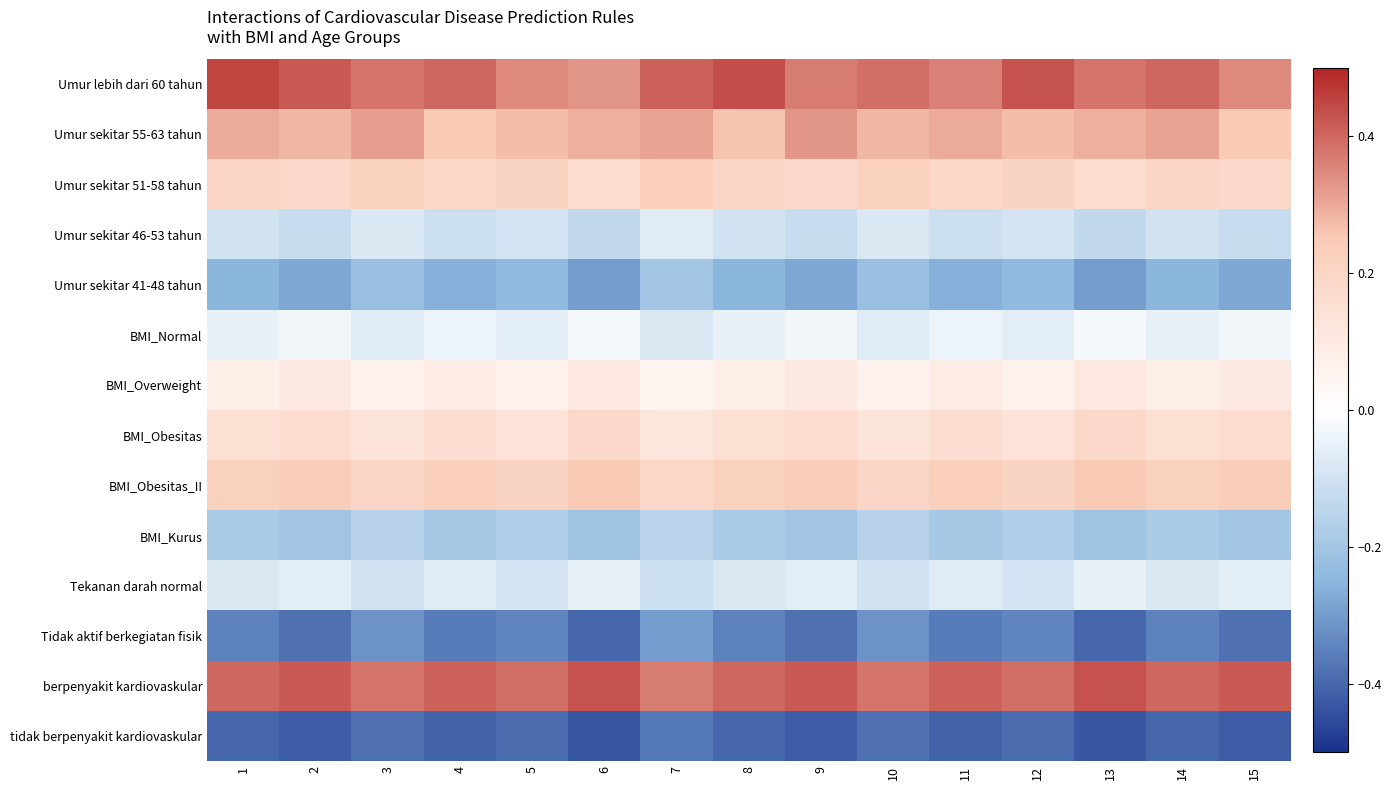

At which category is the sum across all series the highest?

7